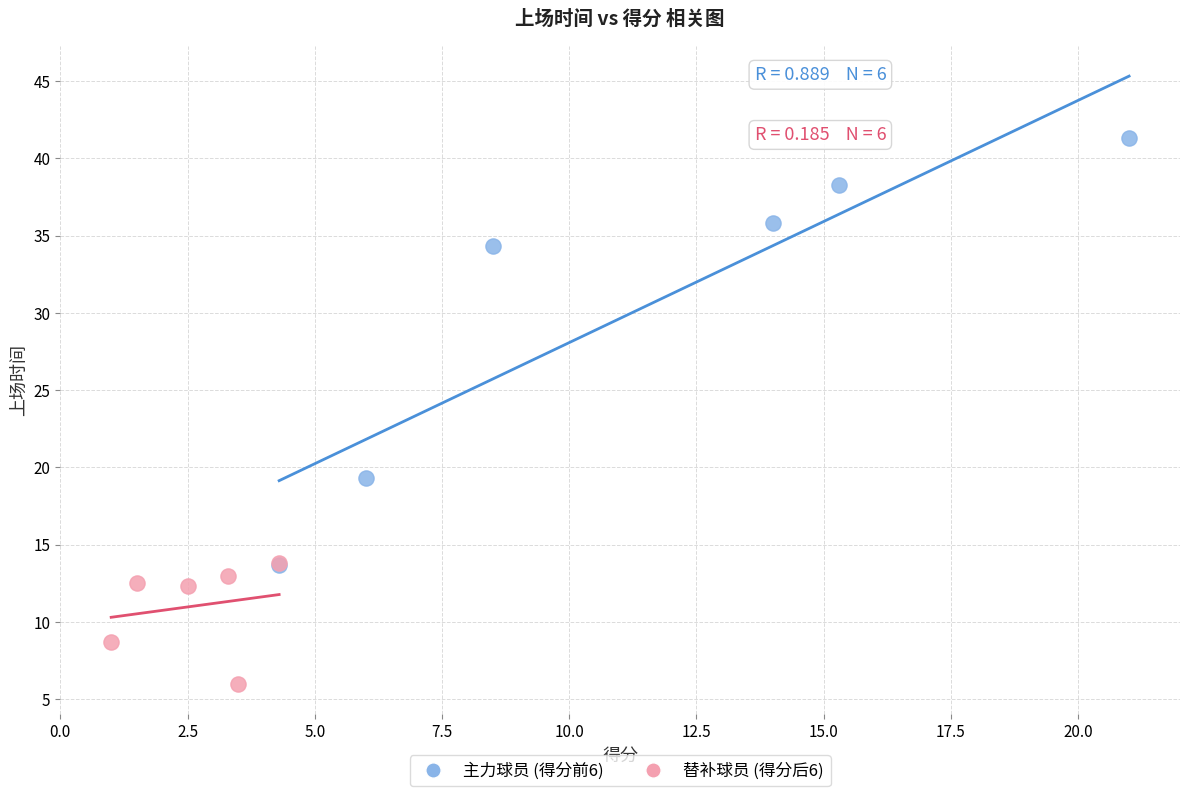

Which series reaches the minimum Y coordinate?

替补球员 (得分后6)